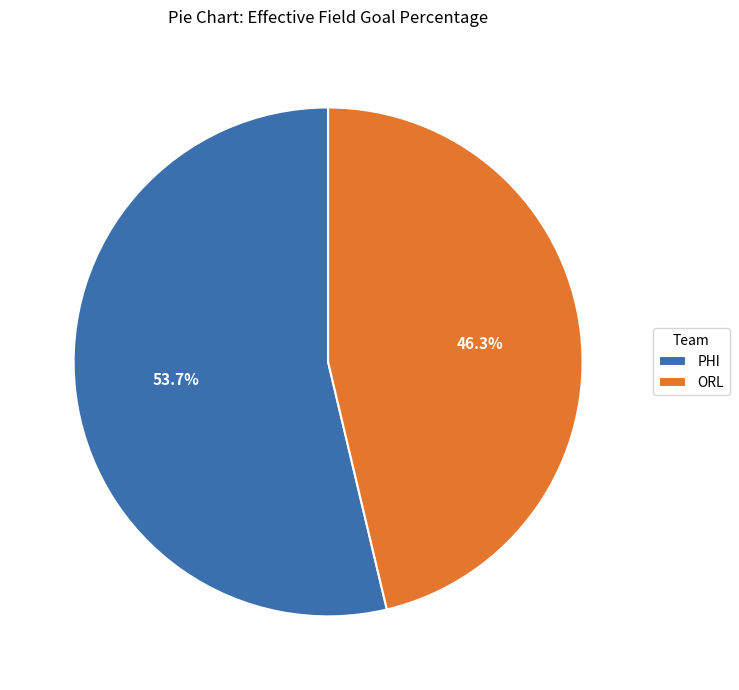

Count the number of slices in the pie.

2